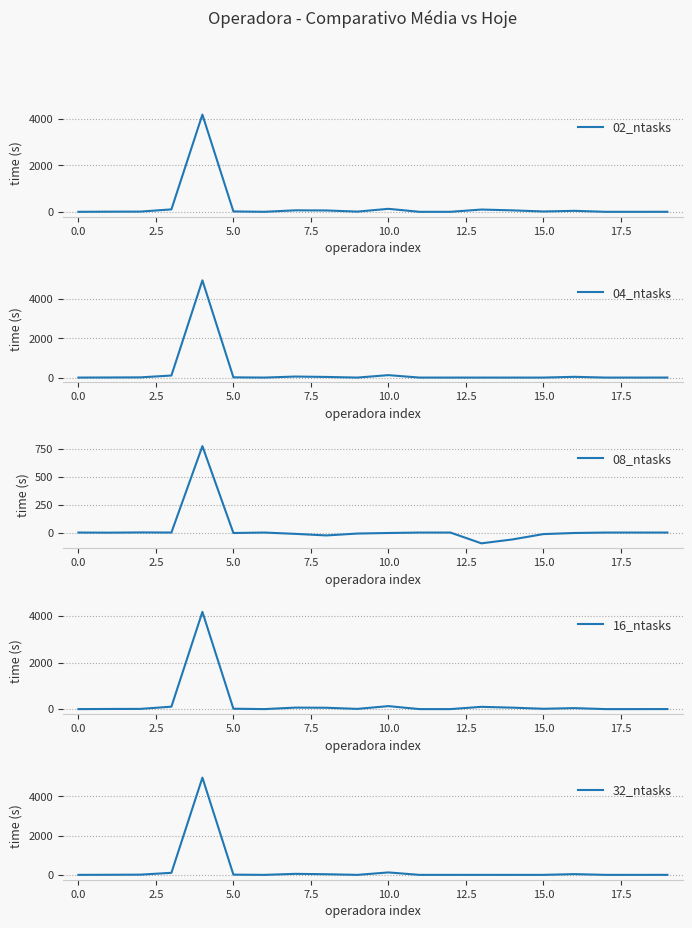

What is the label of the 7th point from the right?

13